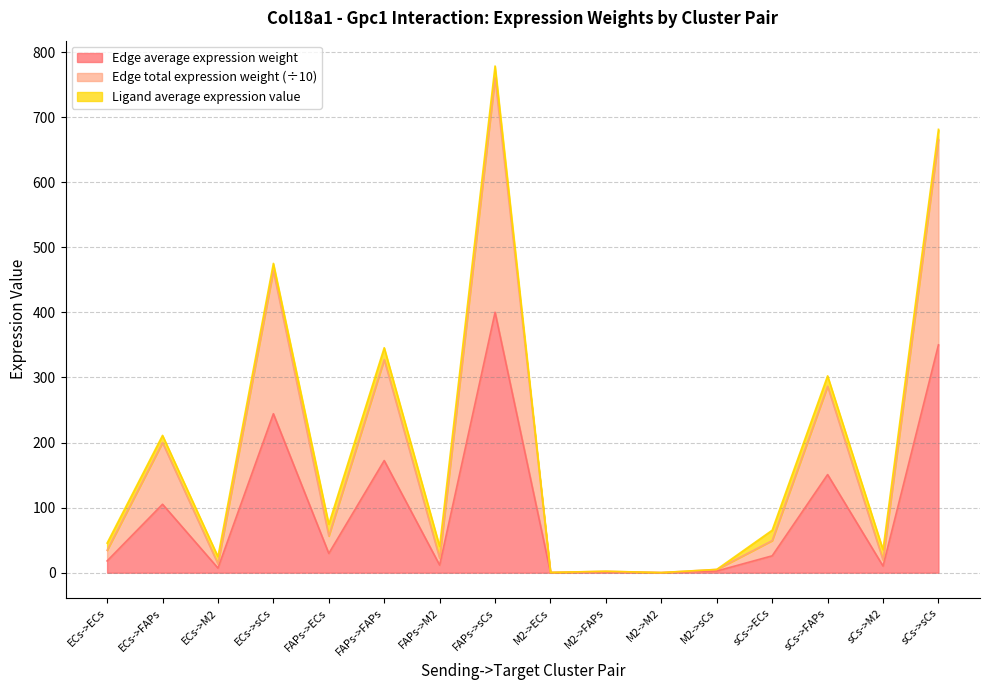

What is the total value across all series at FAPs->sCs?

778.6